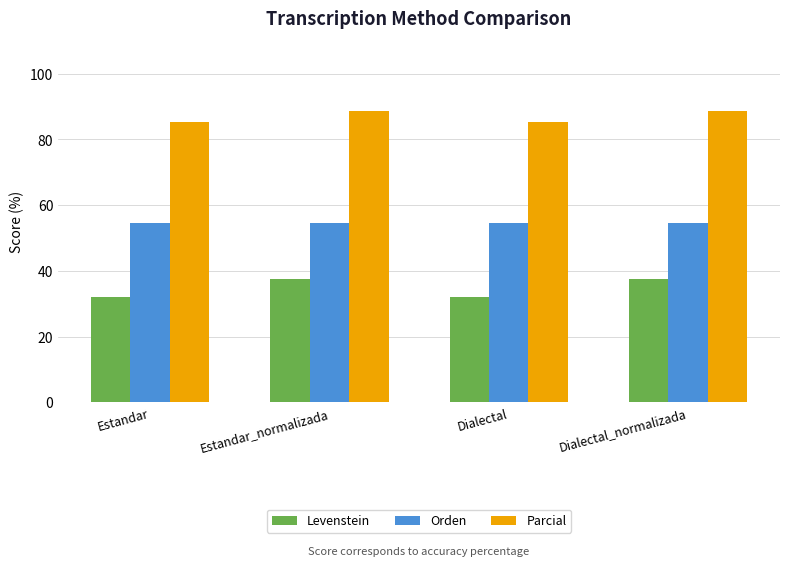

What is the lowest value of the Parcial series?

85.2